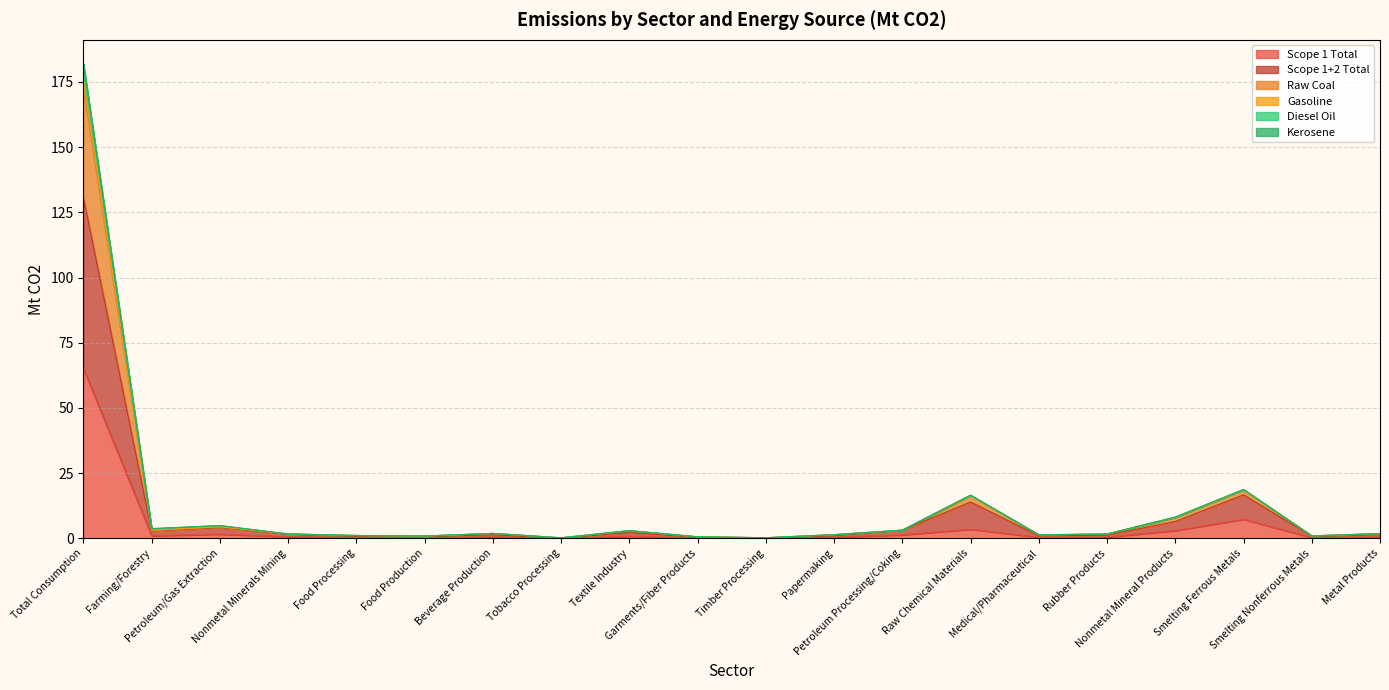

At which label does Raw Coal first exceed 1?

Total Consumption